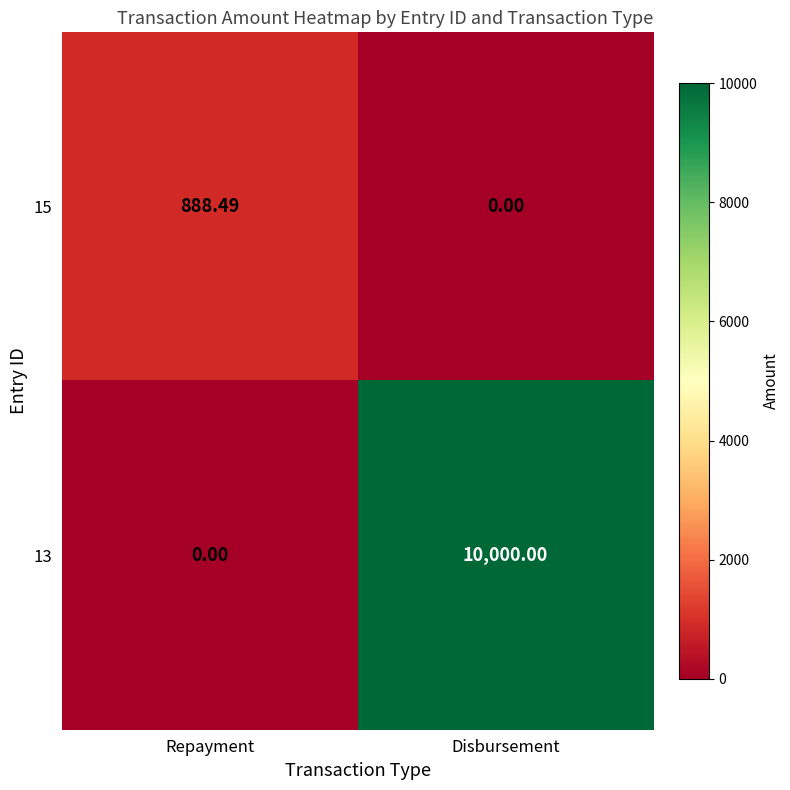

Which series has the largest total across all categories?

13